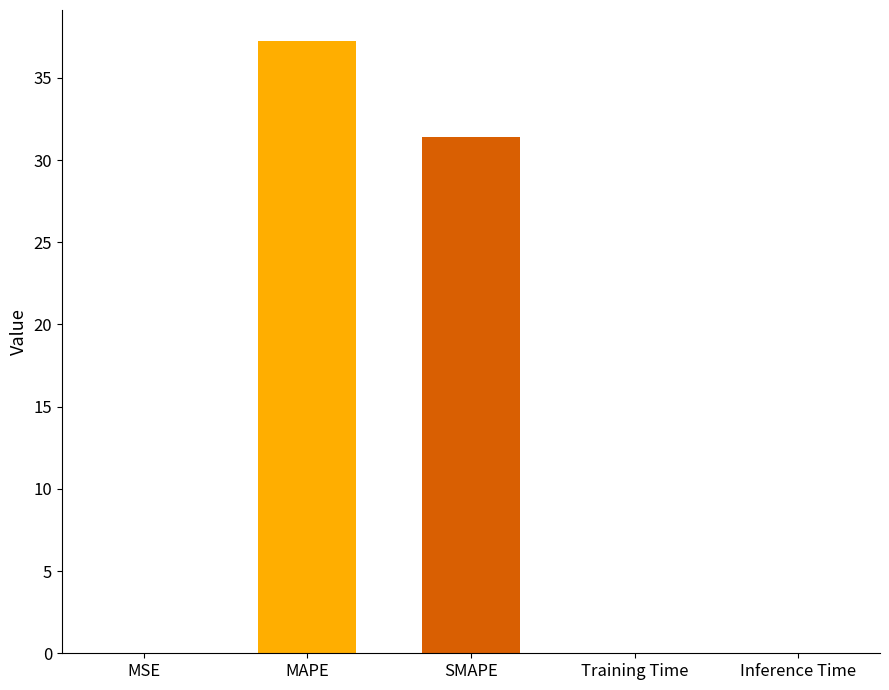

Reading left to right, list all the values displayed in this chart.

0.0	37.3	31.4	0.0	0.0